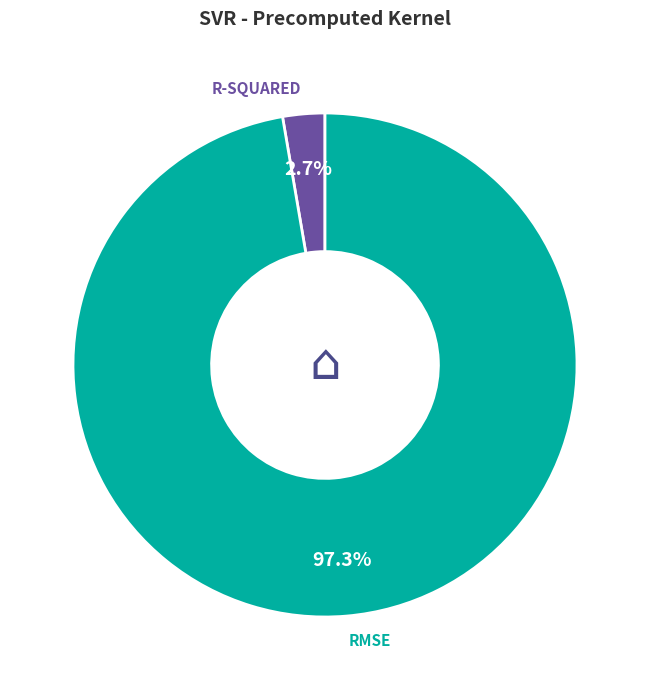

Does any single category account for the majority?

Yes